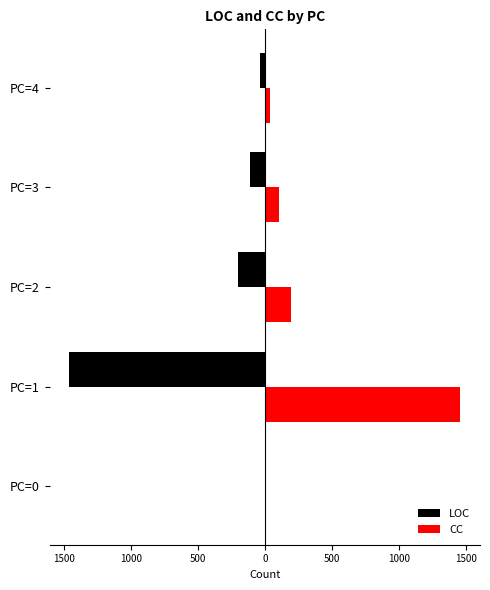

What is the value of the CC bar at the 1st from the left?

1